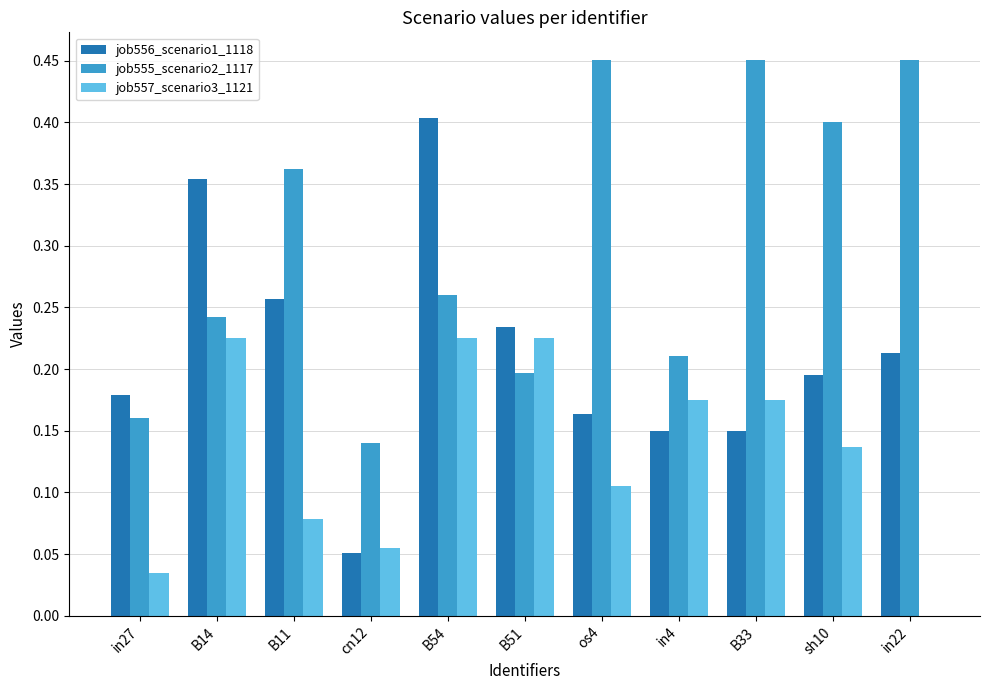

Is the value of job557_scenario3_1121 at os4 greater than the value of job556_scenario1_1118 at B33?

No